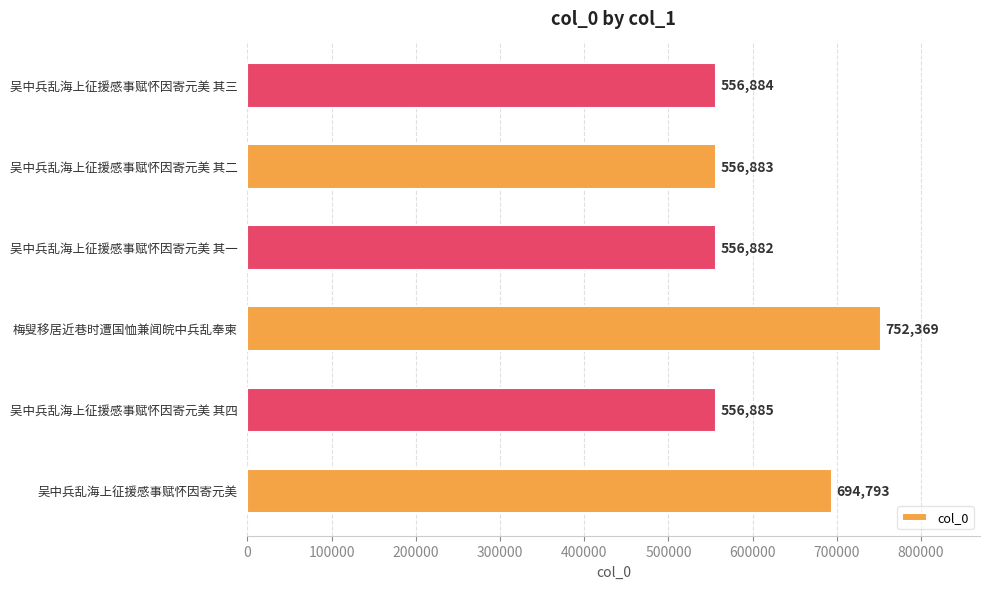

Reading bottom to top, list all the values displayed in this chart.

694793	556885	752369	556882	556883	556884